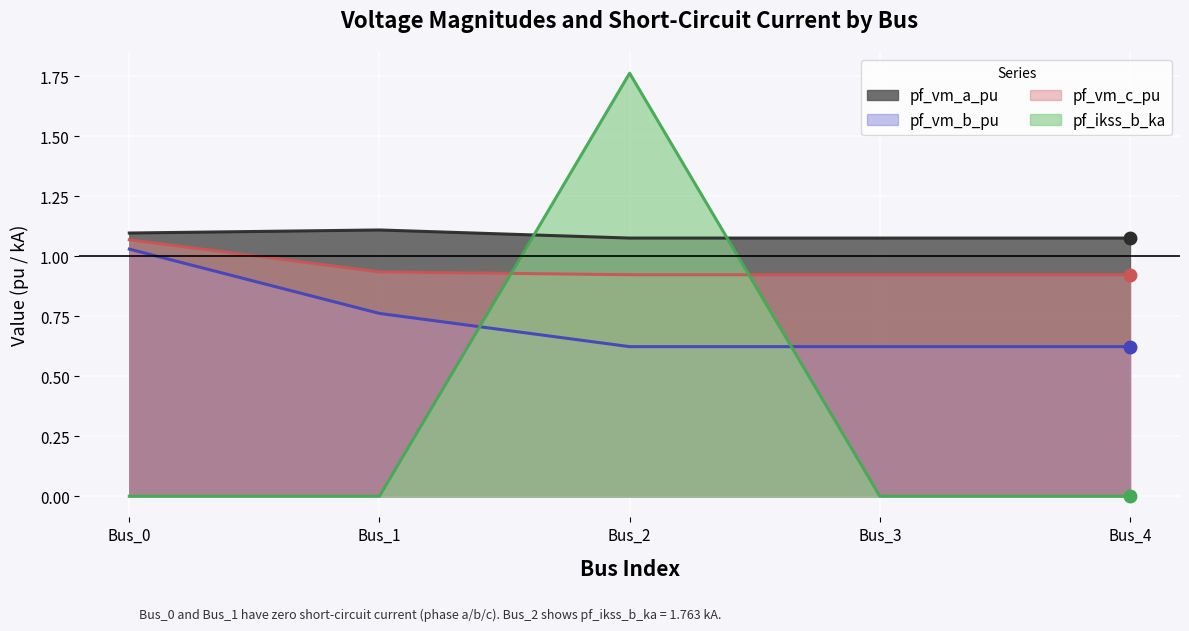

At which category does the chart reach its peak across all series?

Bus_2